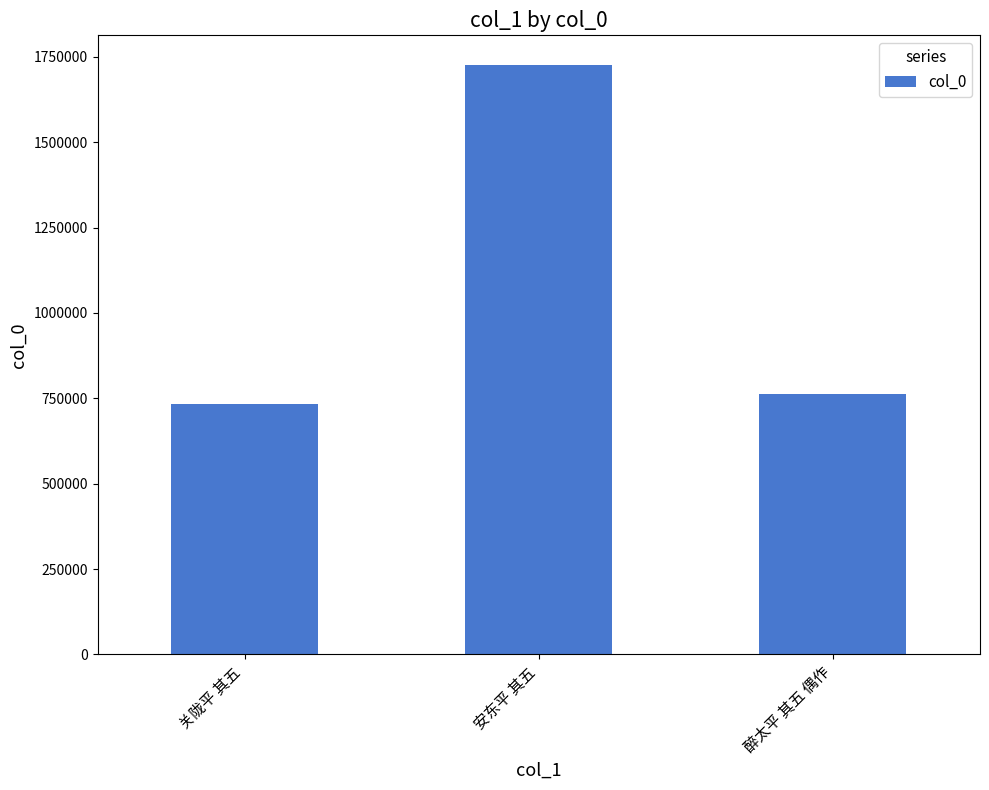

Which has a higher value, 关陇平 其五 or 安东平 其五?

安东平 其五